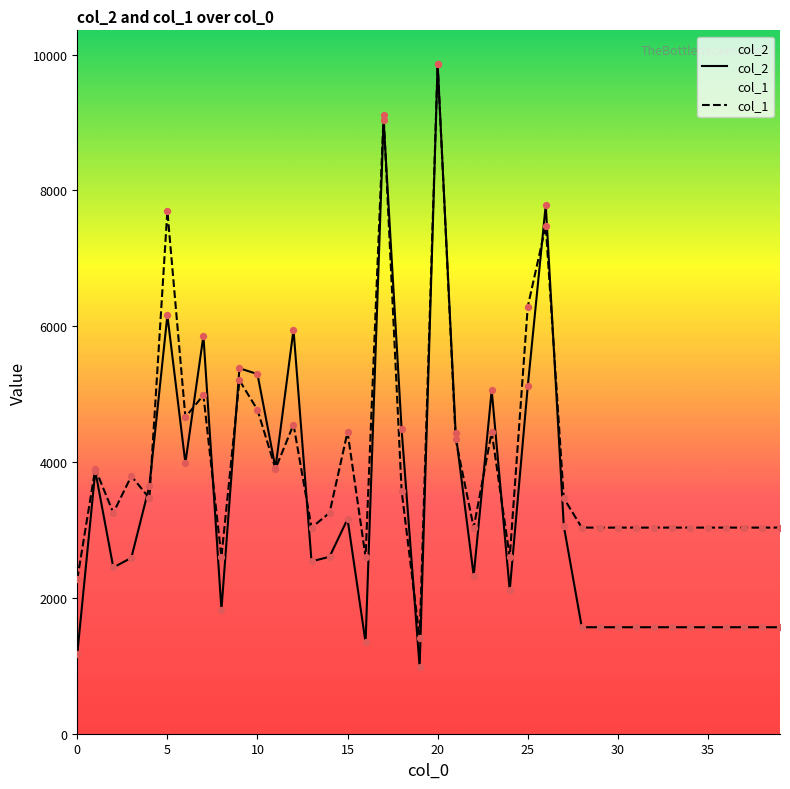

Which series contains the highest Y value?

col_2